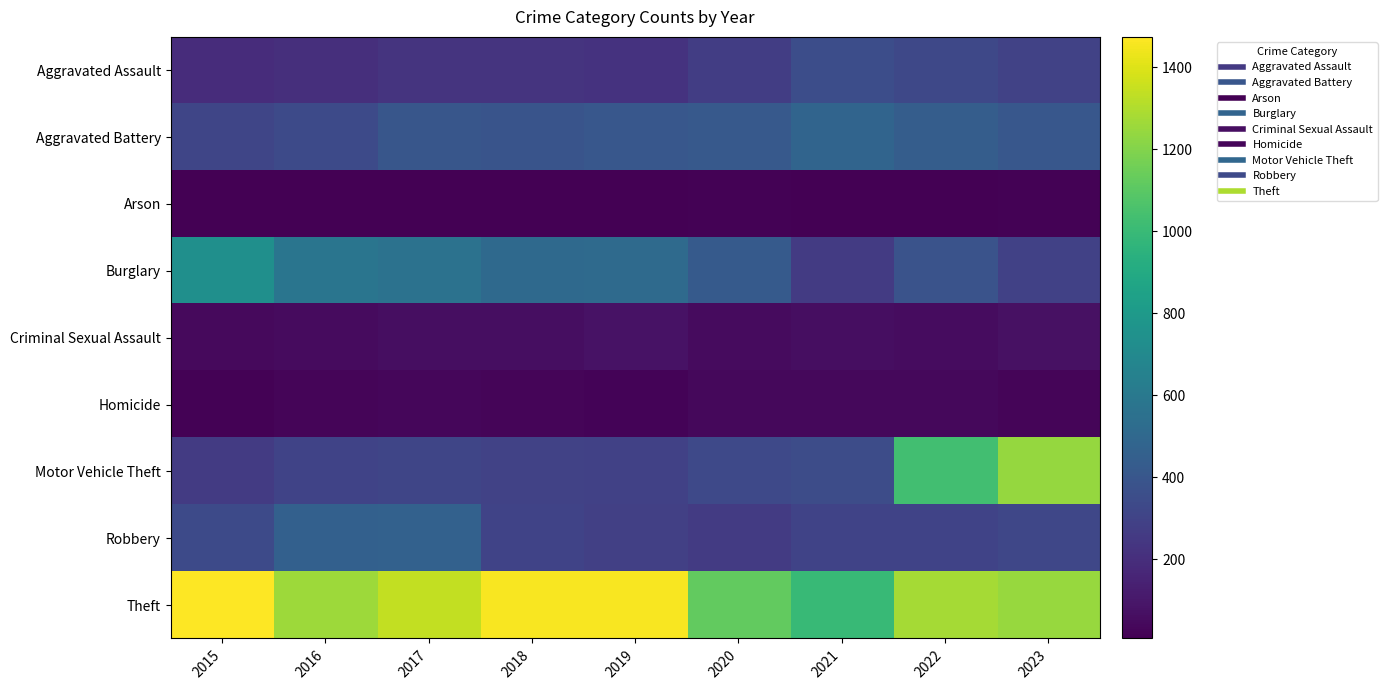

At which category does the chart reach its minimum across all series?

2016